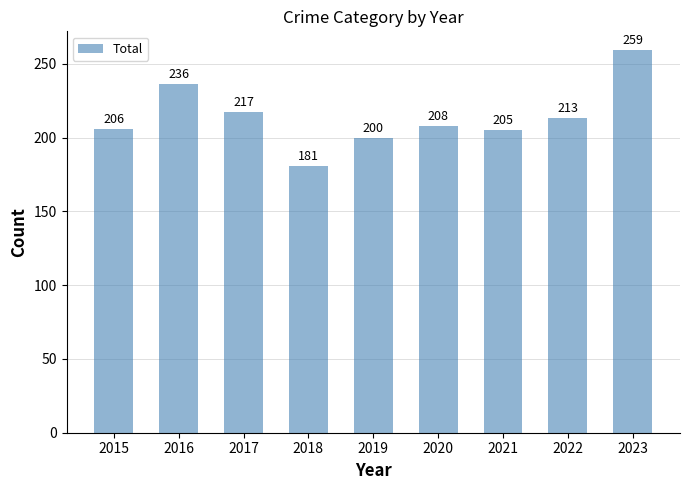

Read the value at 2023.

259